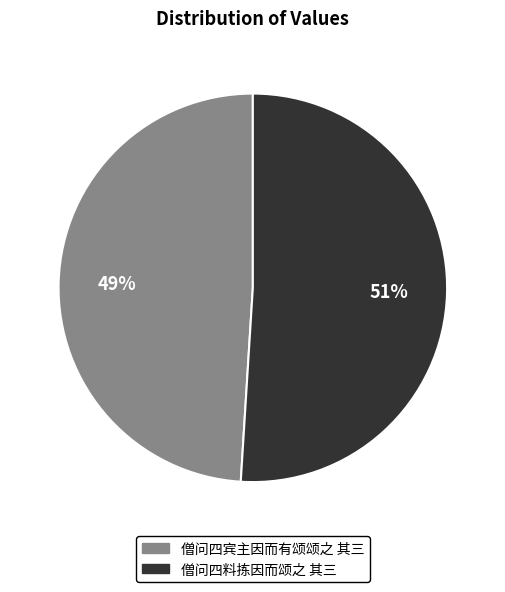

Is it true that 僧问四料拣因而颂之 其三 is 63% of the pie?

False